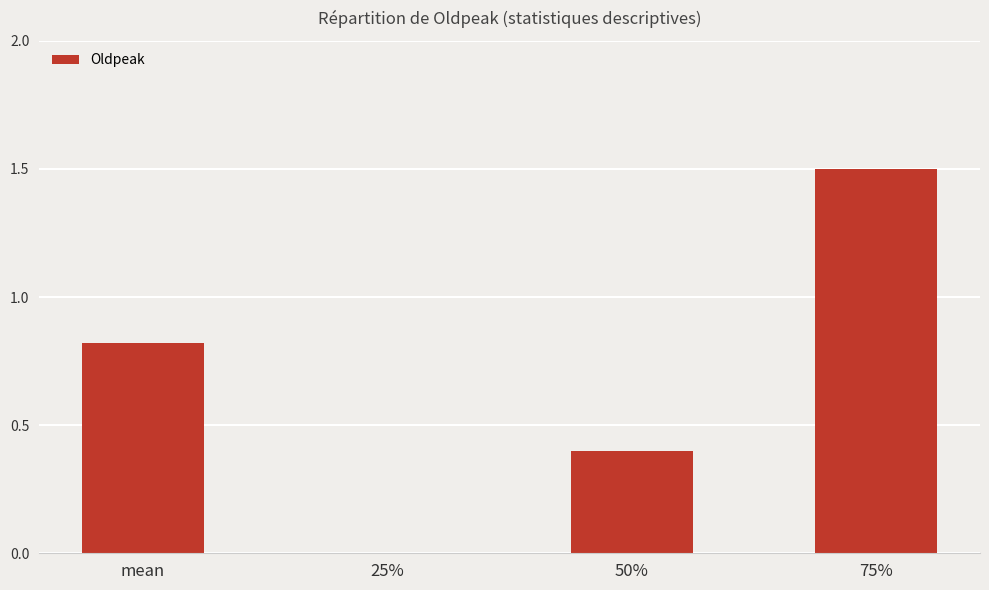

Count the number of values greater than 0.

3